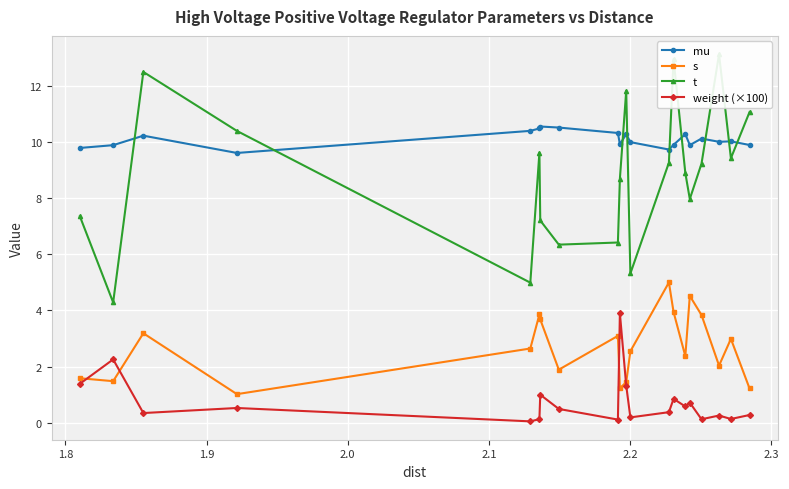

True or false: mu and weight (×100) cross at least once.

False